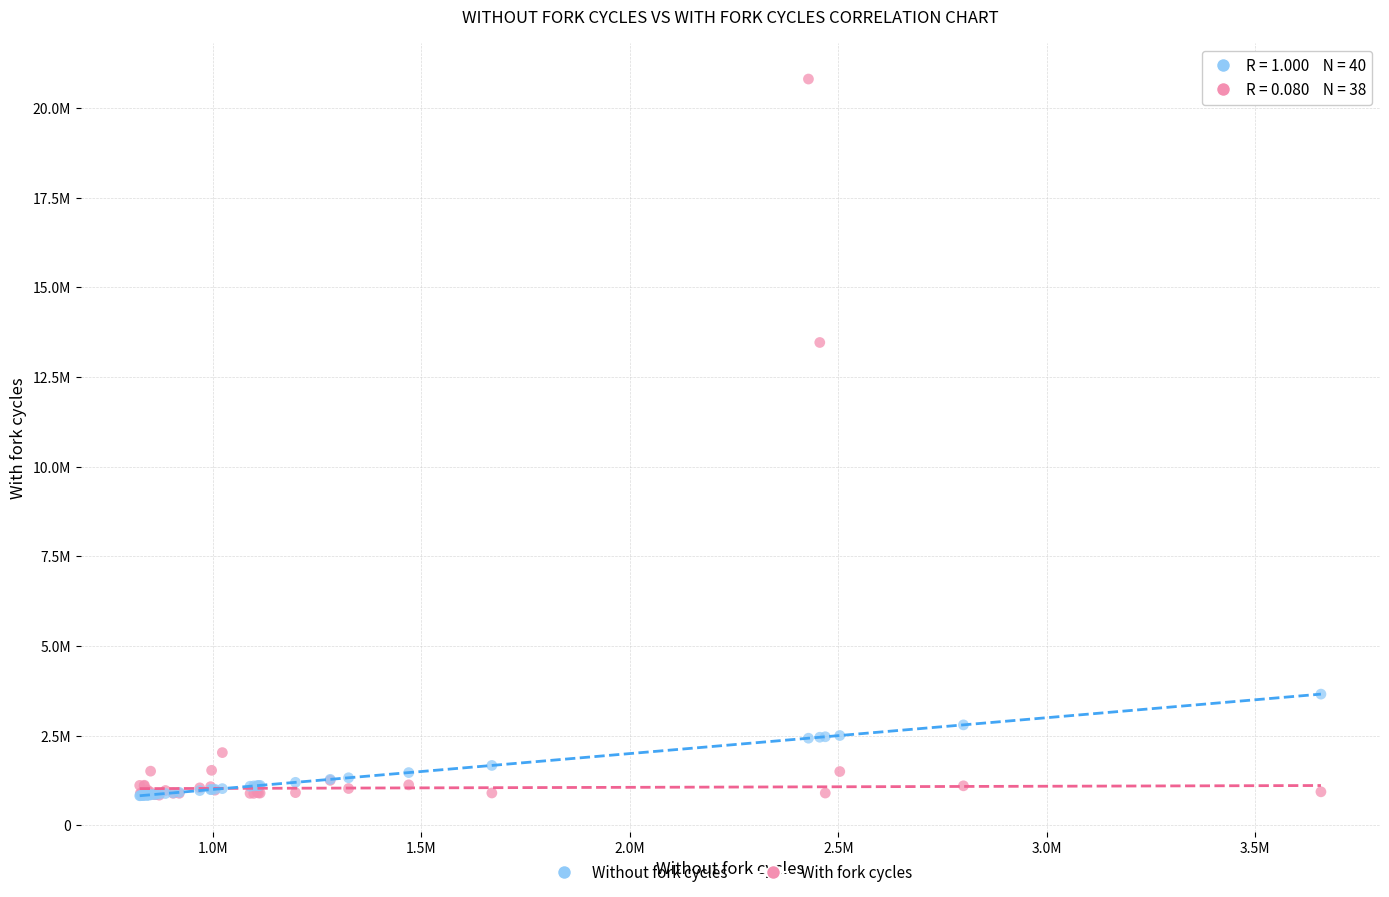

Which series has the widest spread of Y values?

With fork cycles